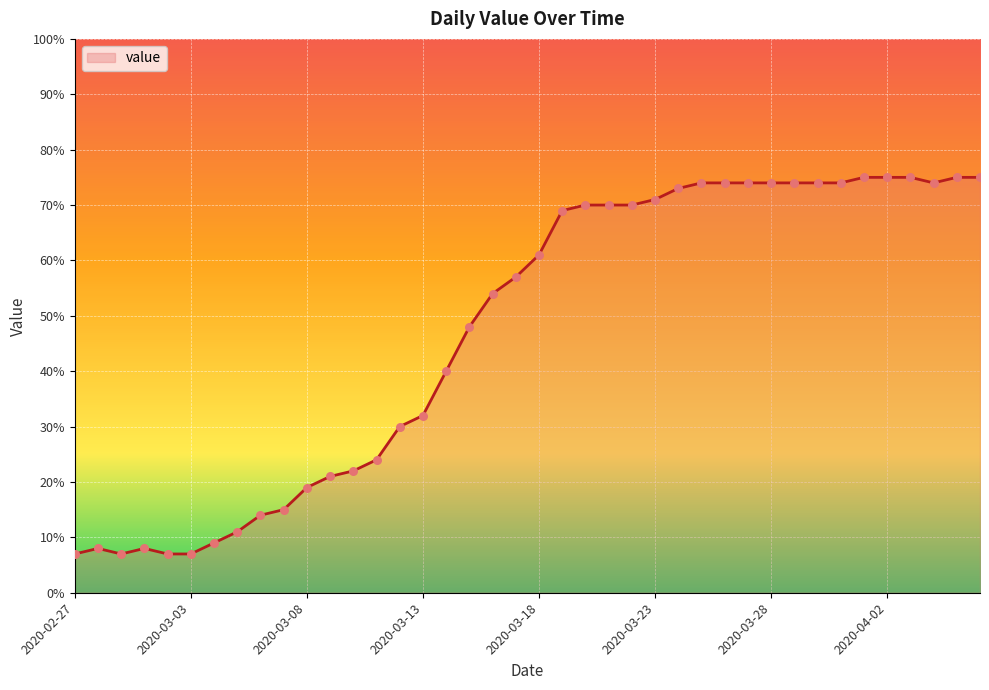

What is the smallest value displayed?

7